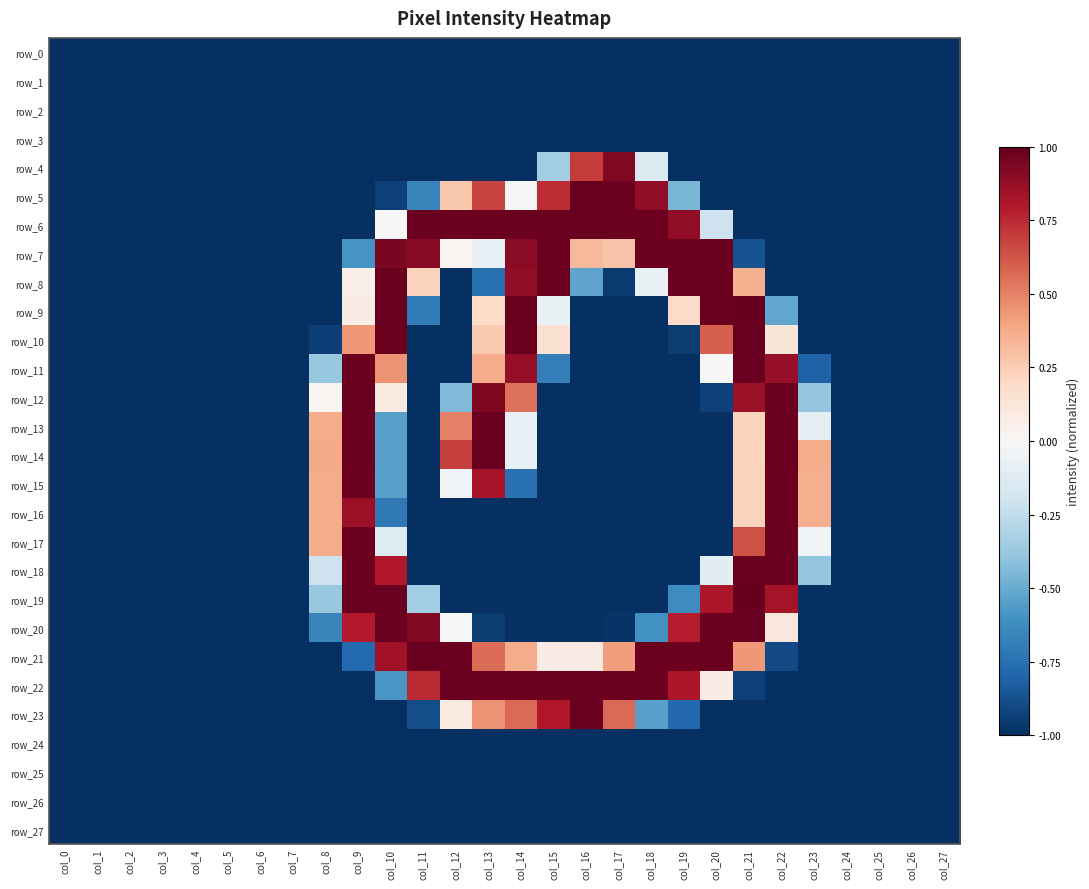

Rank the categories by row_14 value from highest to lowest.

col_9, col_13, col_22, col_12, col_8, col_23, col_21, col_14, col_10, col_0, col_1, col_2, col_3, col_4, col_5, col_6, col_7, col_11, col_15, col_16, col_17, col_18, col_19, col_20, col_24, col_25, col_26, col_27